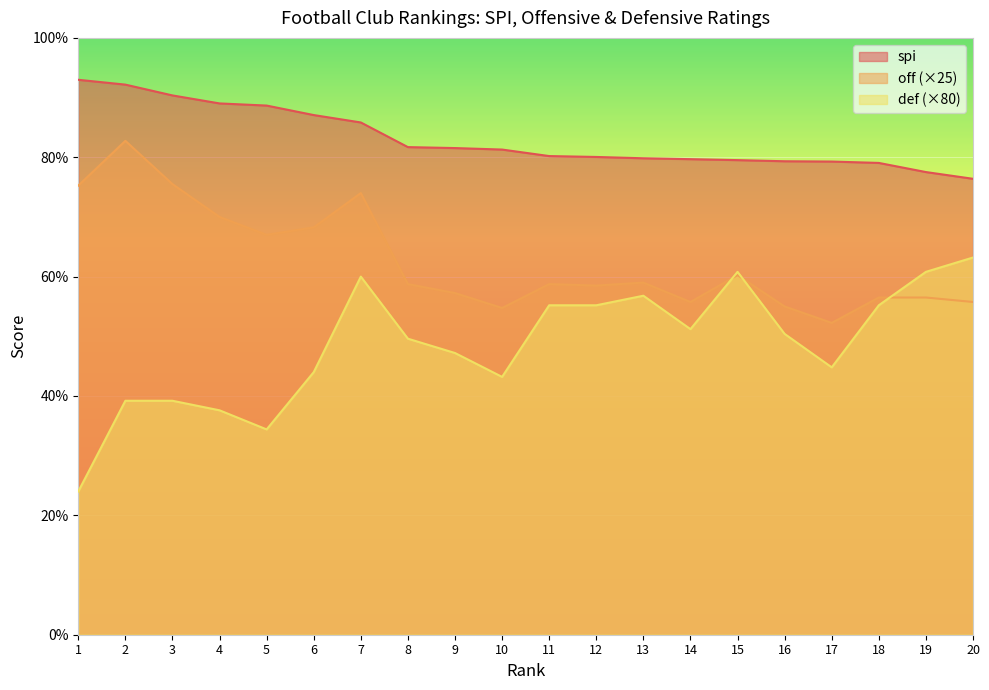

After their last crossing, which series has the higher values: def or off?

def